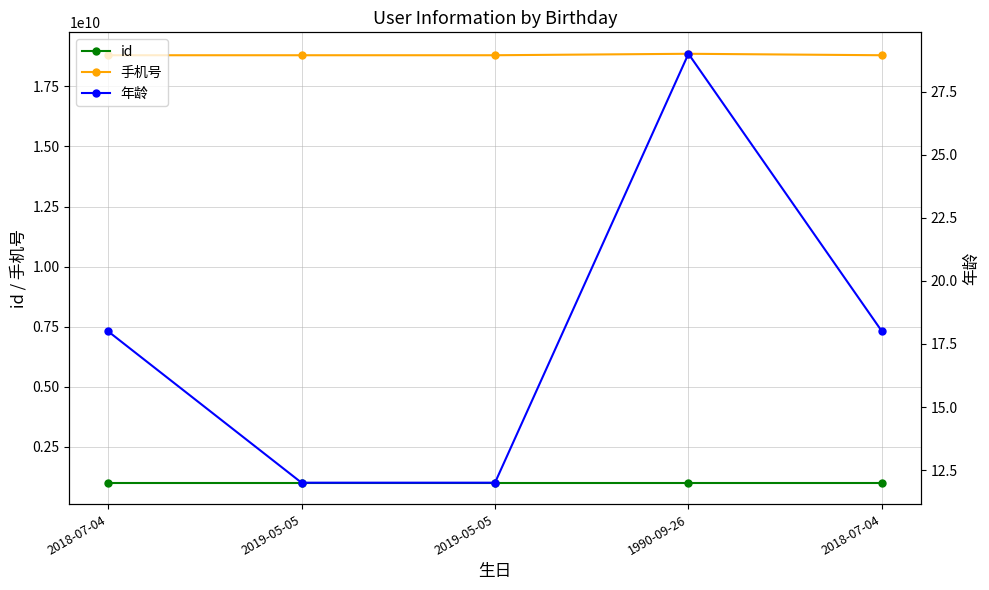

Reading left to right, transcribe all the data shown in this chart.

id: 2018-07-04=1000000000	2019-05-05=1000000003	2019-05-05=1000000005	1990-09-26=1000000019	2018-07-04=1000000001
手机号: 2018-07-04=18800000000	2019-05-05=18800000001	2019-05-05=18800000002	1990-09-26=18860900000	2018-07-04=18800000003
年龄: 2018-07-04=18	2019-05-05=12	2019-05-05=12	1990-09-26=29	2018-07-04=18